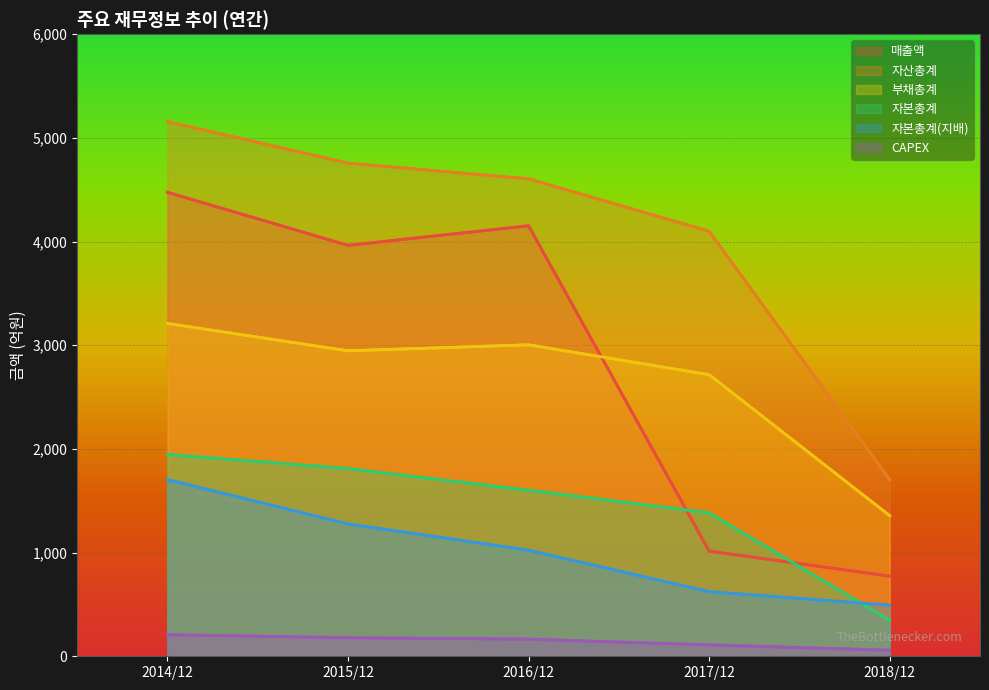

What are all the series names shown in the legend?

매출액, 자산총계, 부채총계, 자본총계, 자본총계(지배), CAPEX